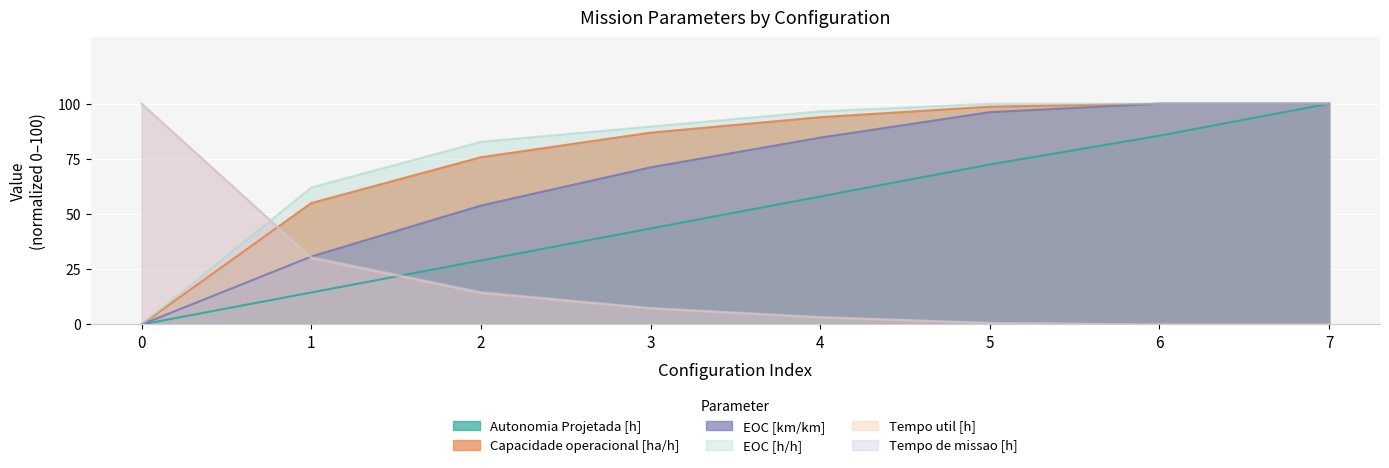

What is the value of the EOC [km/km] point at the 3rd from the left?

53.8